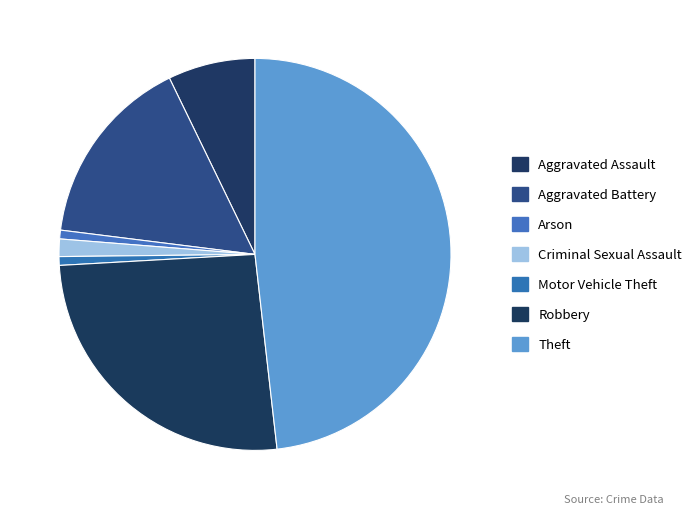

Does any single category account for the majority?

No